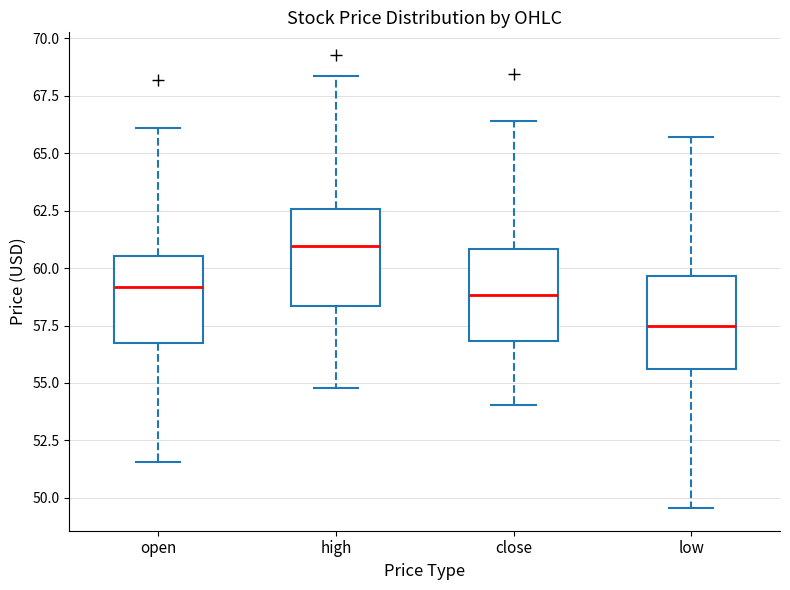

Where is the lower edge of the box for low on the y-axis? The values are not printed on the chart, so give them approximately, as read against the axis.

55.5